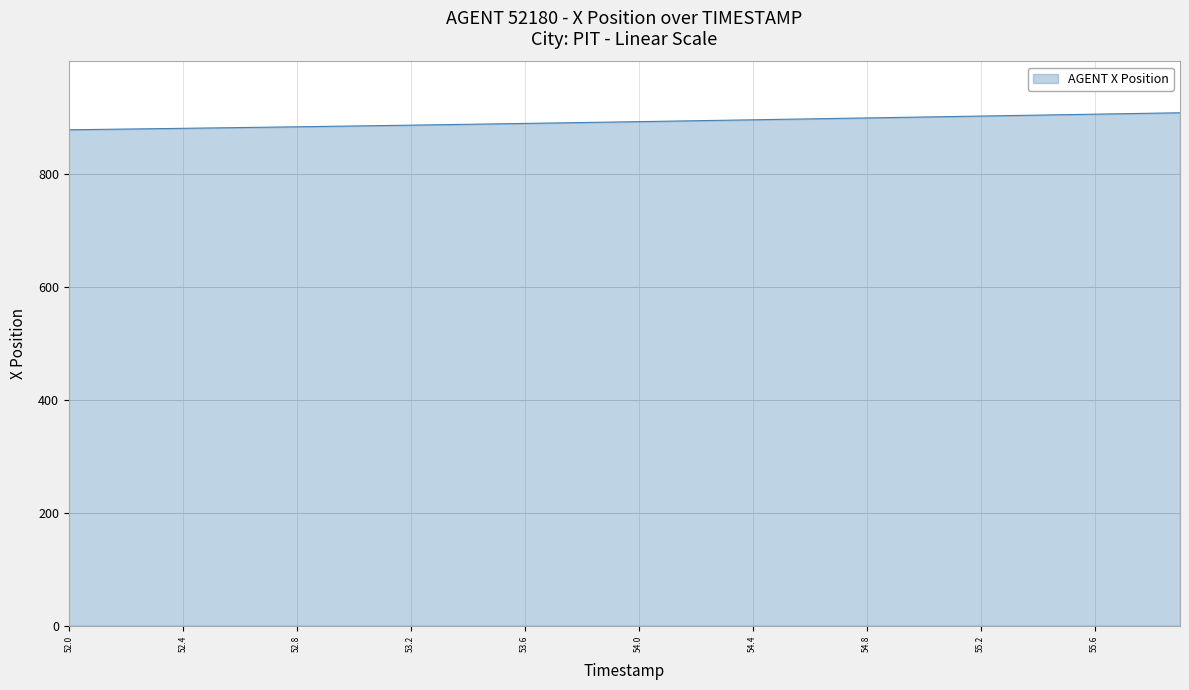

What is the difference between the maximum and minimum values?

30.1